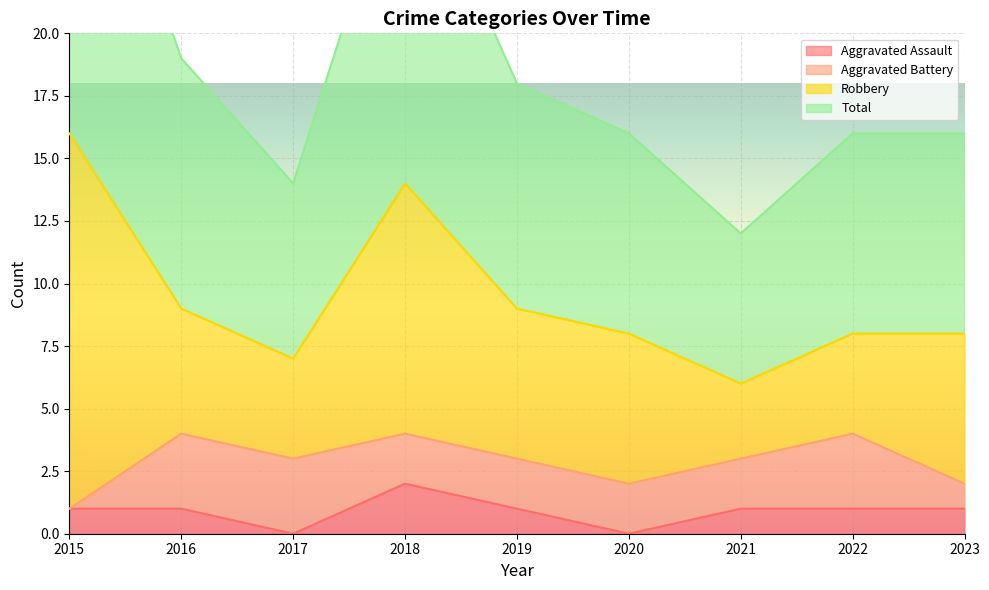

True or false: Total and Aggravated Assault intersect in this chart.

False